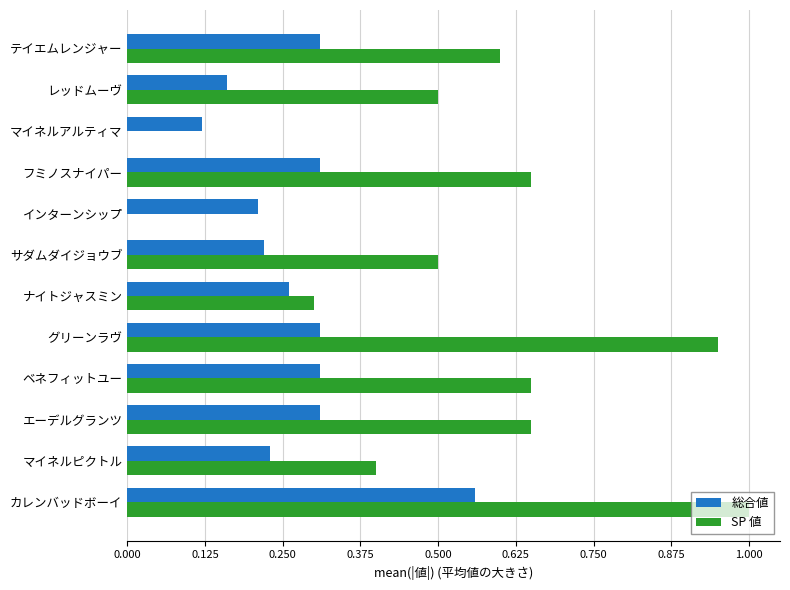

True or false: 総合値 has a value of 0.3 at グリーンラヴ.

True